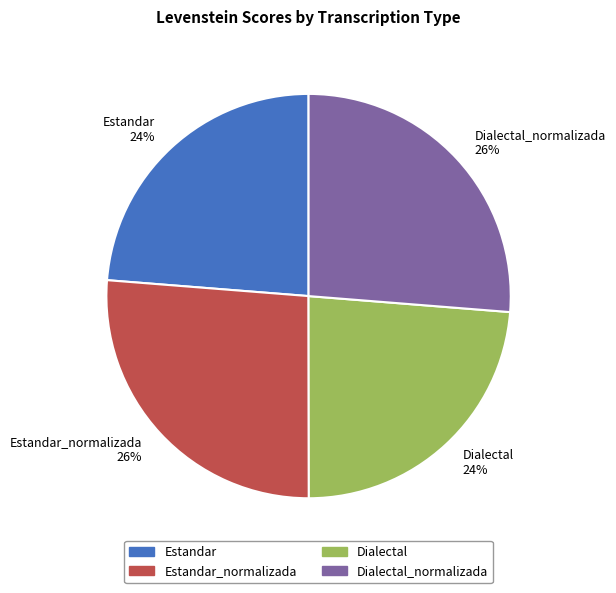

To the nearest percent, what is the combined percentage of Dialectal and Dialectal_normalizada?

50%